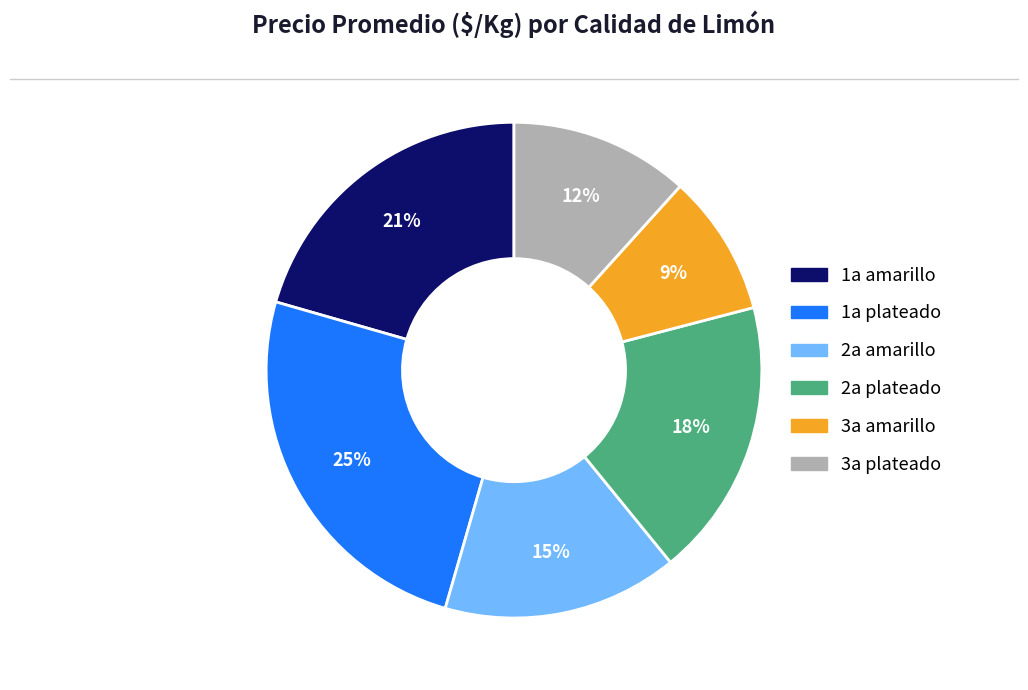

Rank the categories by value from lowest to highest.

3a amarillo, 3a plateado, 2a amarillo, 2a plateado, 1a amarillo, 1a plateado